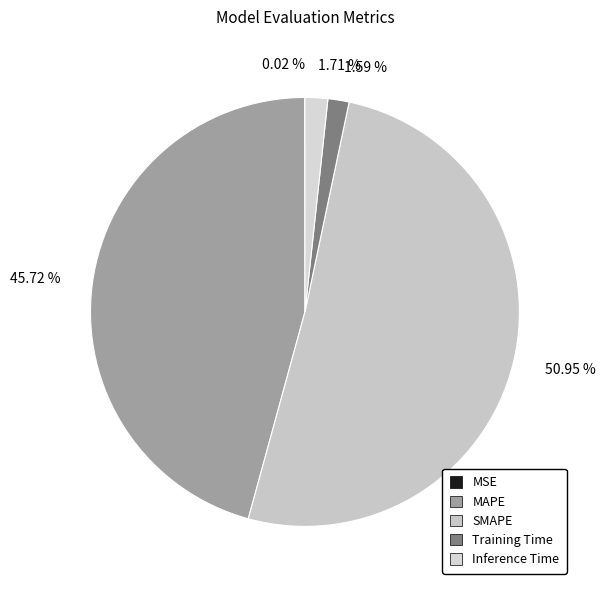

Does any single category account for the majority?

Yes